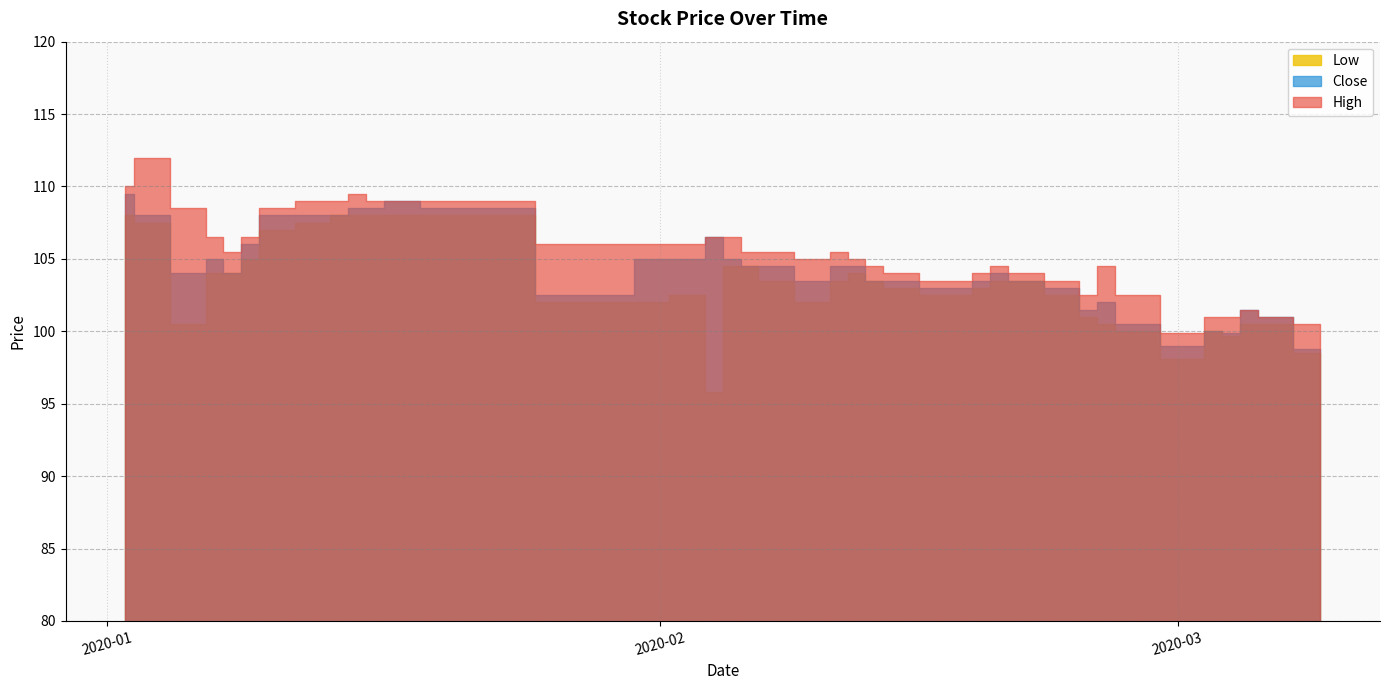

The value of Close at 2020-02-06 is 177.4. True or false?

False